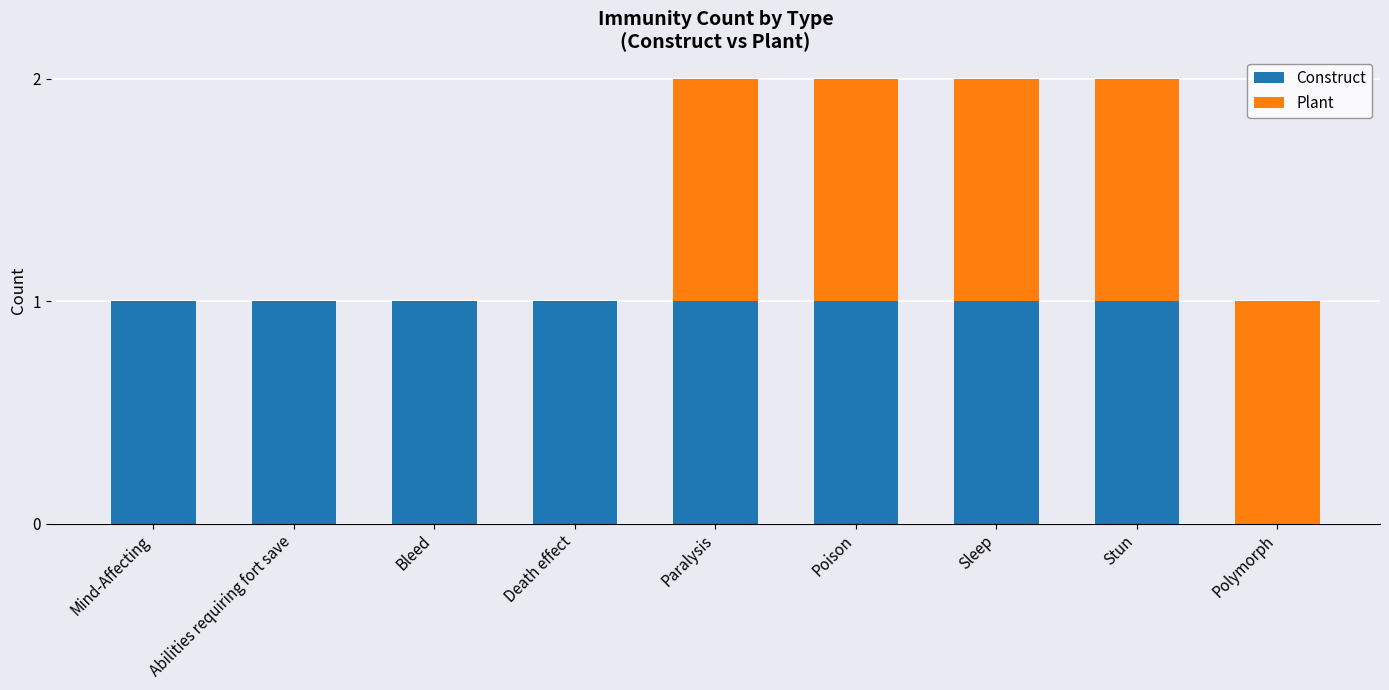

Reading left to right, transcribe the values for Construct.

Mind-Affecting=1	Abilities requiring fort save=1	Bleed=1	Death effect=1	Paralysis=1	Poison=1	Sleep=1	Stun=1	Polymorph=0